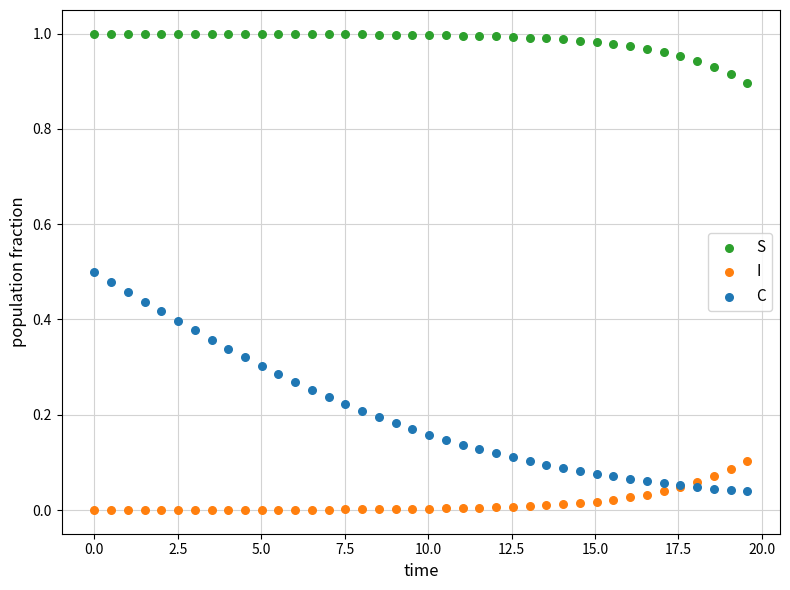

What is the X range (max minus min) for the scatter plot?

19.6